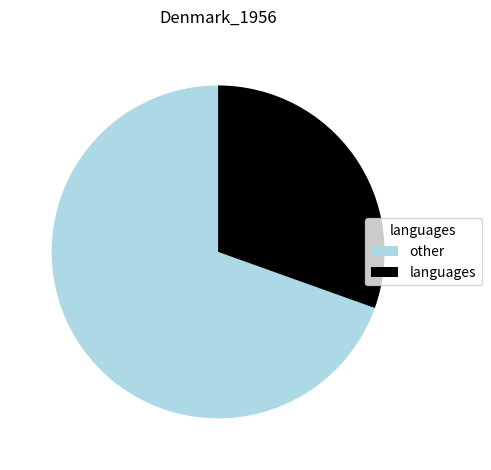

Is the sum of languages and other greater than half?

Yes